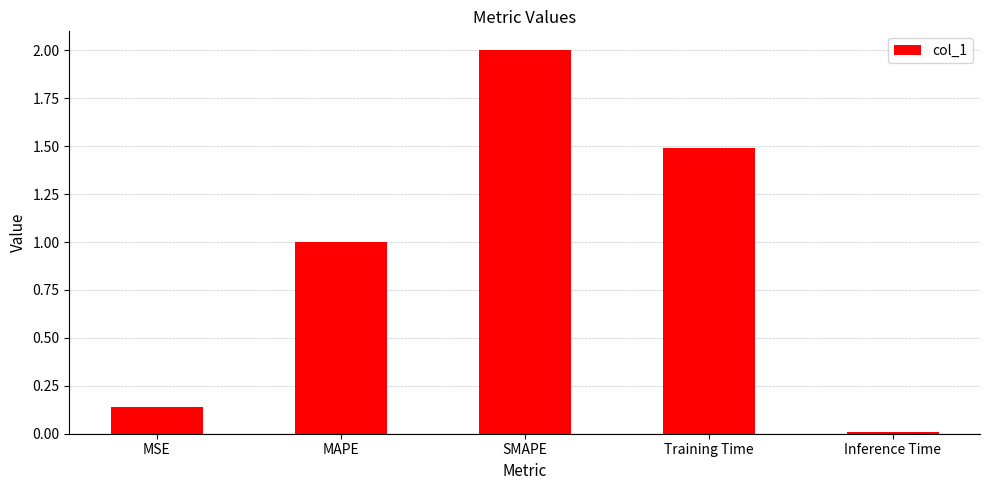

List the labels in order of value, largest first.

SMAPE, Training Time, MAPE, MSE, Inference Time